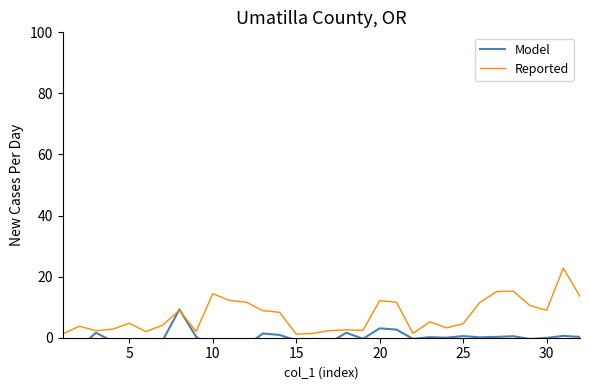

What are all the series names shown in the legend?

Model, Reported